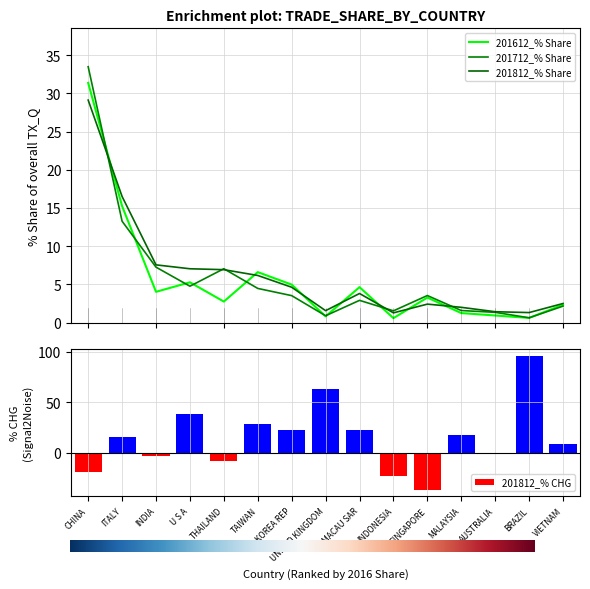

How many groups of bars are there?

15